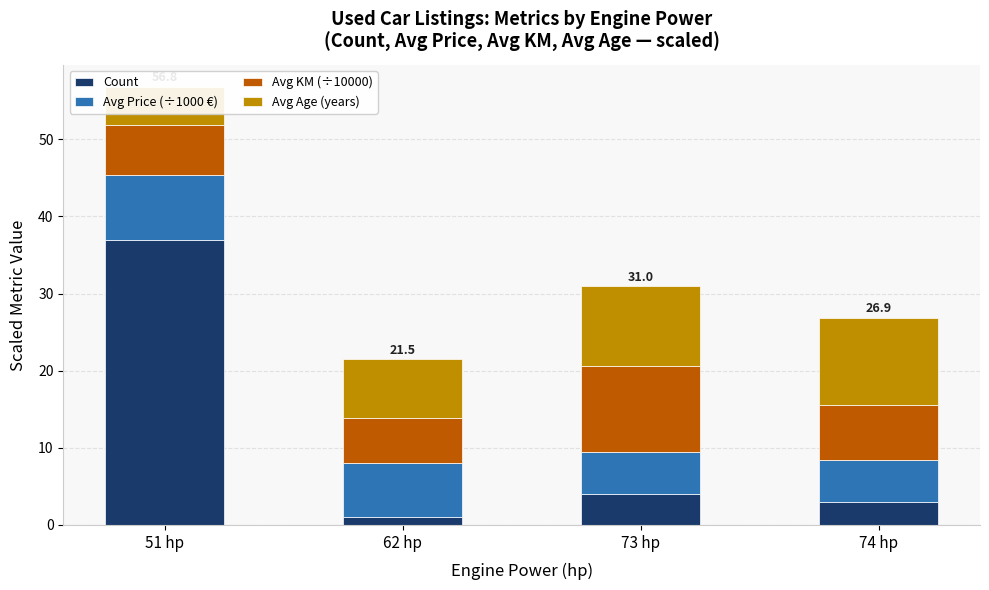

What is the lowest value of the Avg KM (÷10000) series?

5.9